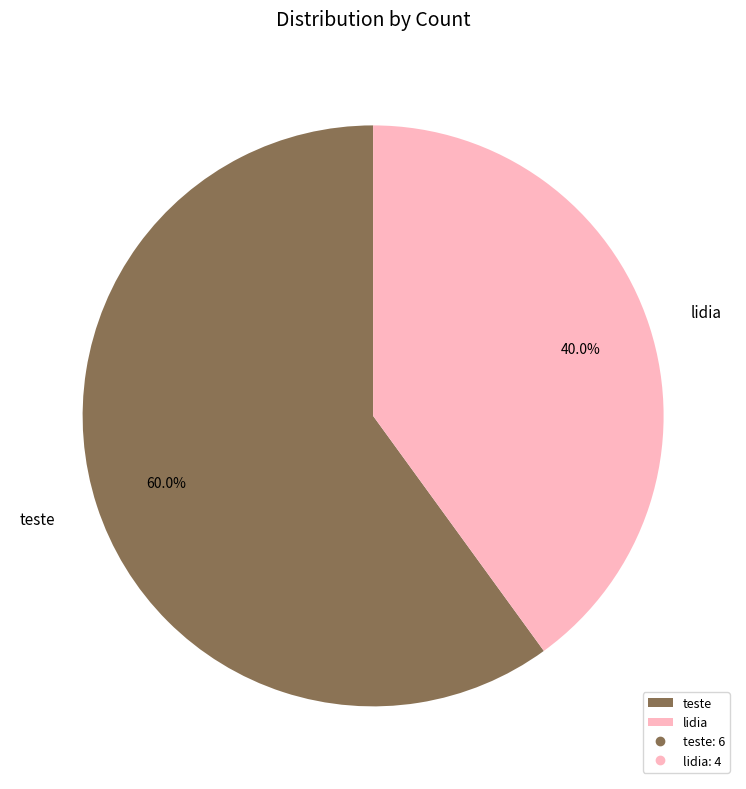

Which category has the smallest portion of the pie?

lidia